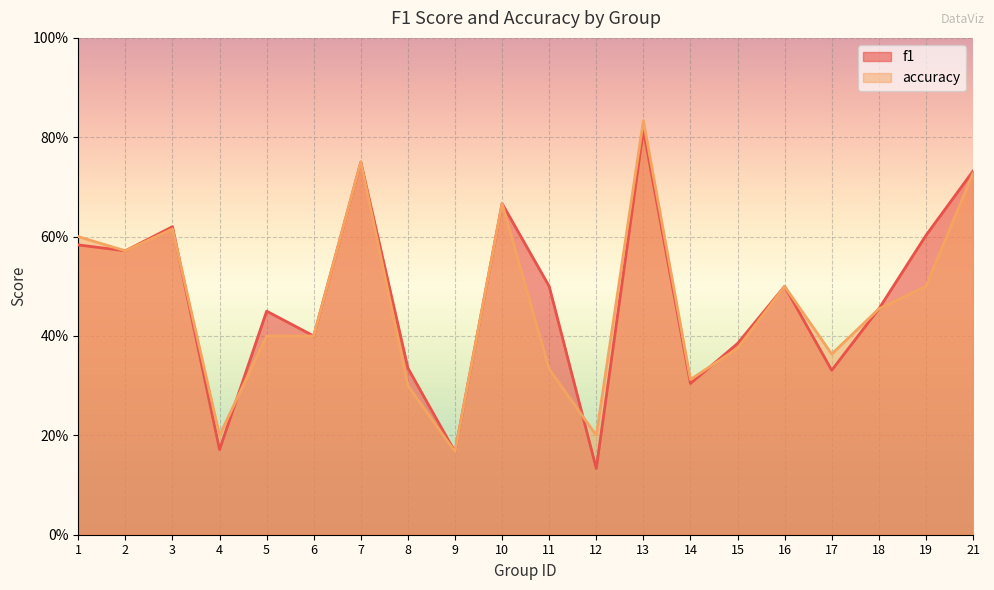

Reading left to right, transcribe all the data shown in this chart.

f1: 0.6	0.6	0.6	0.2	0.5	0.4	0.8	0.3	0.2	0.7	0.5	0.1	0.8	0.3	0.4	0.5	0.3	0.5	0.6	0.7
accuracy: 0.6	0.6	0.6	0.2	0.4	0.4	0.8	0.3	0.2	0.7	0.3	0.2	0.8	0.3	0.4	0.5	0.4	0.5	0.5	0.7